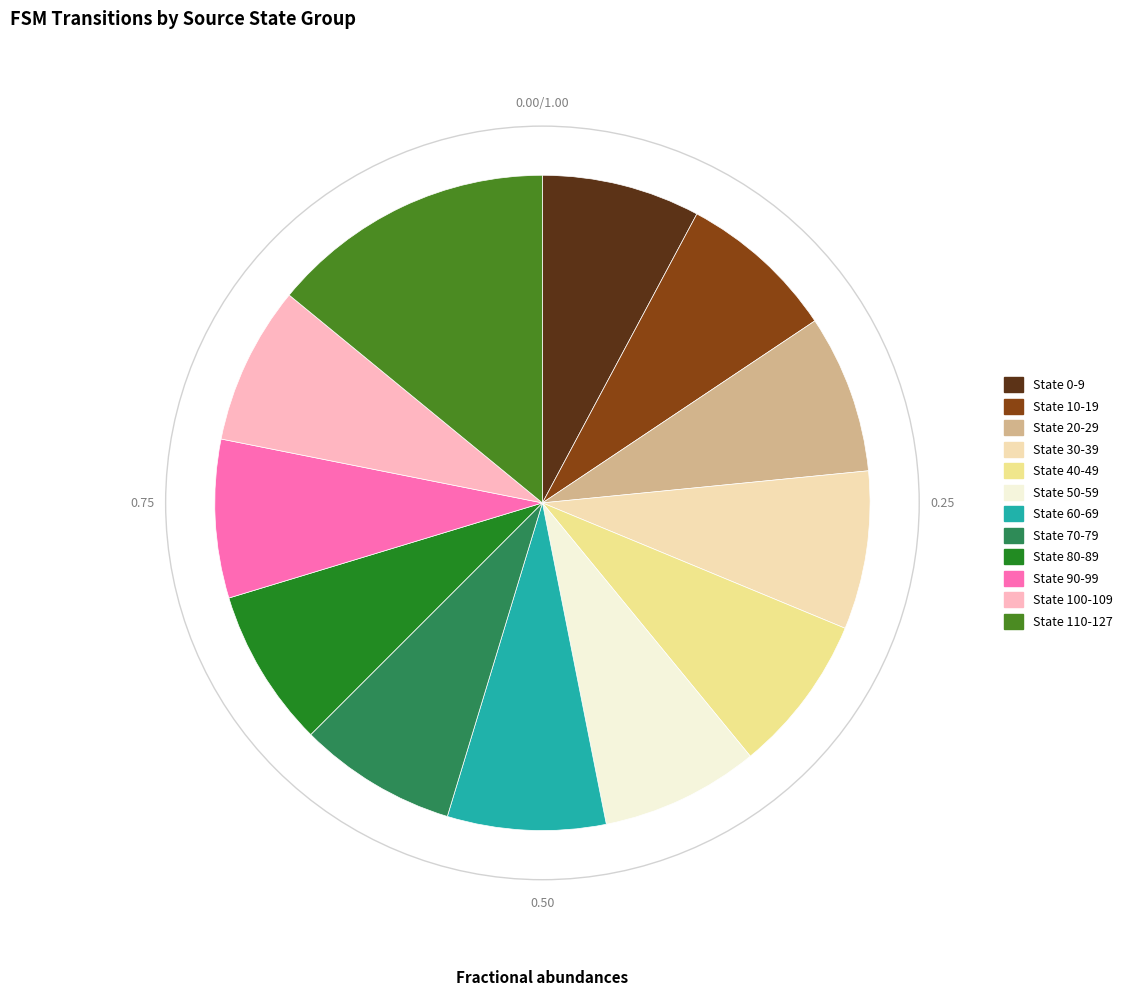

Approximately how many times larger is the value at State 70-79 compared to State 90-99?

1.0